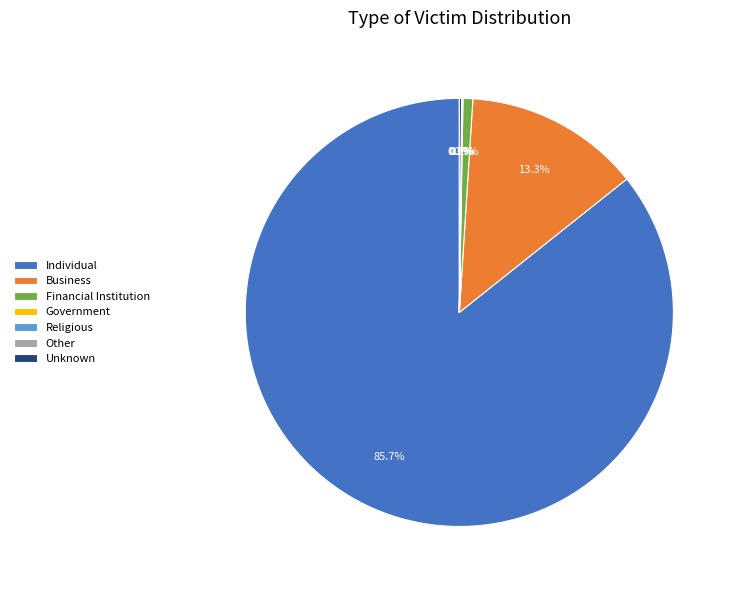

Which slice is the largest?

Individual